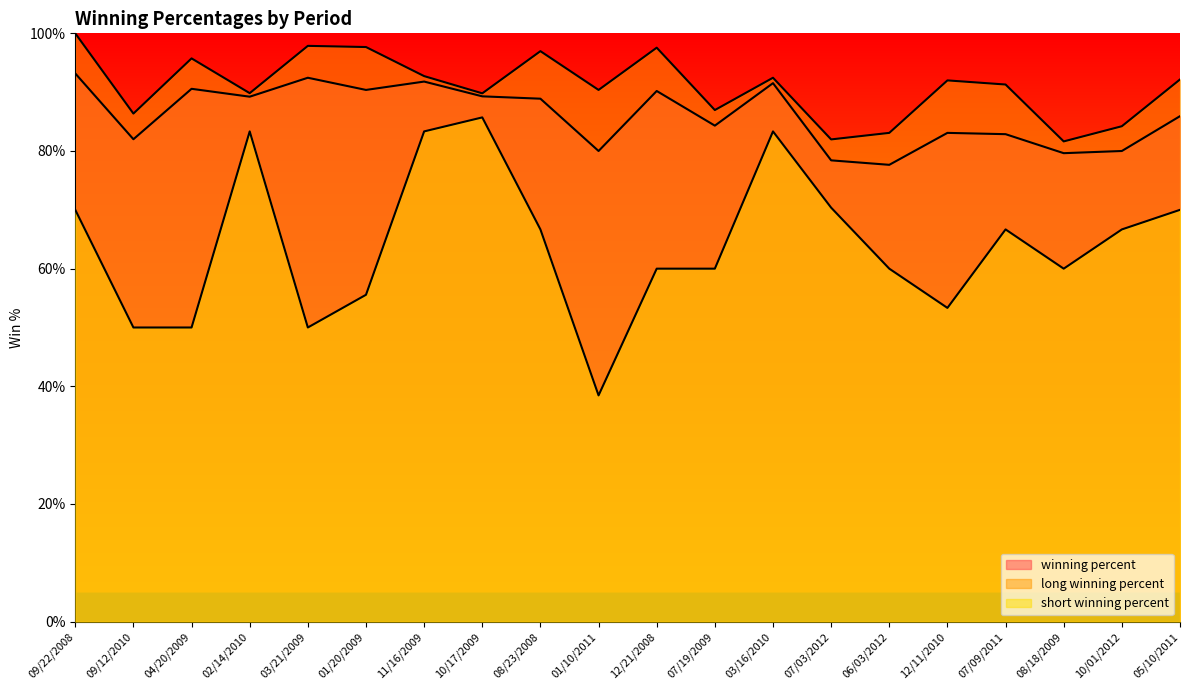

What is the difference between the maximum and minimum values in the long winning percent series?

18.4